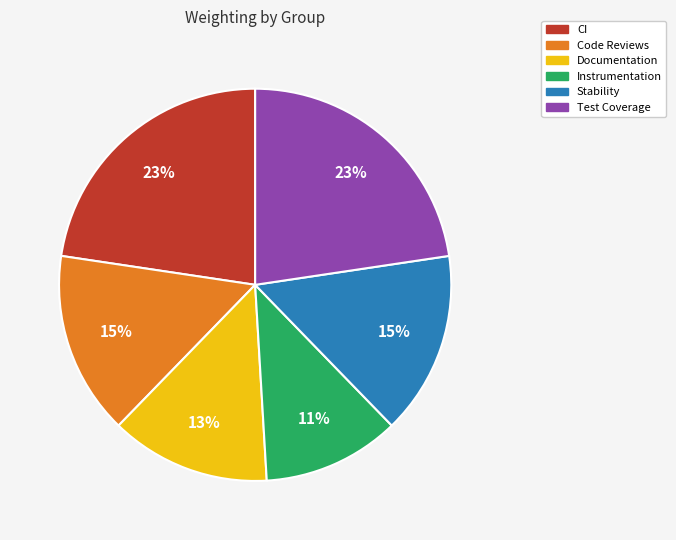

Between Stability and Documentation, which is larger?

Stability